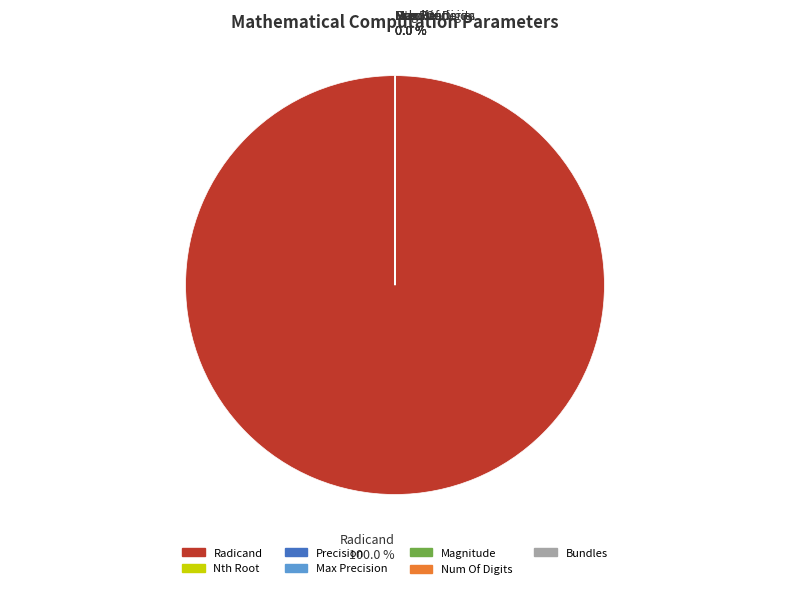

Which slice is the largest?

Radicand